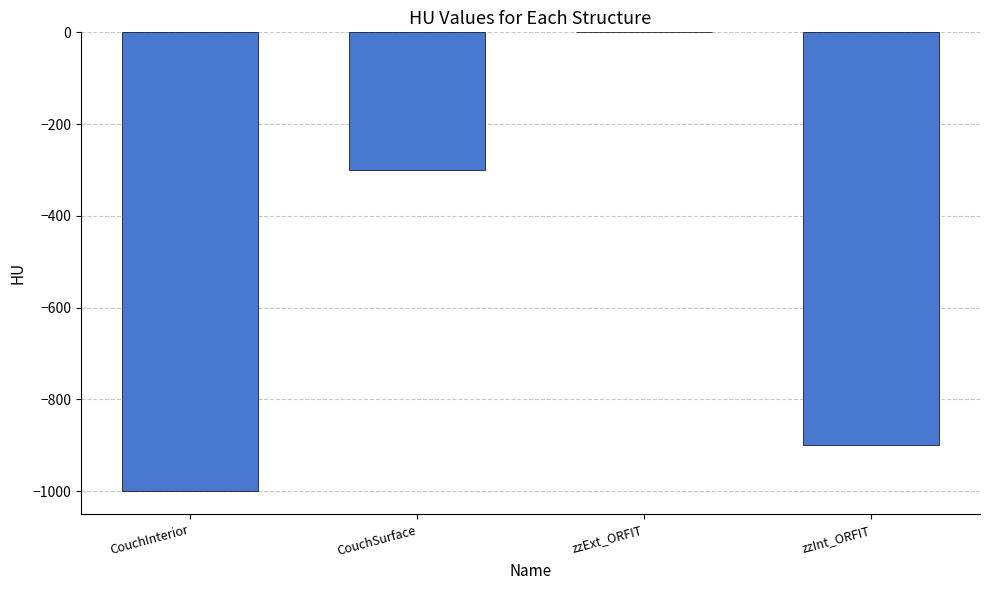

The chart shows a value of 0 at zzExt_ORFIT. True or false?

True